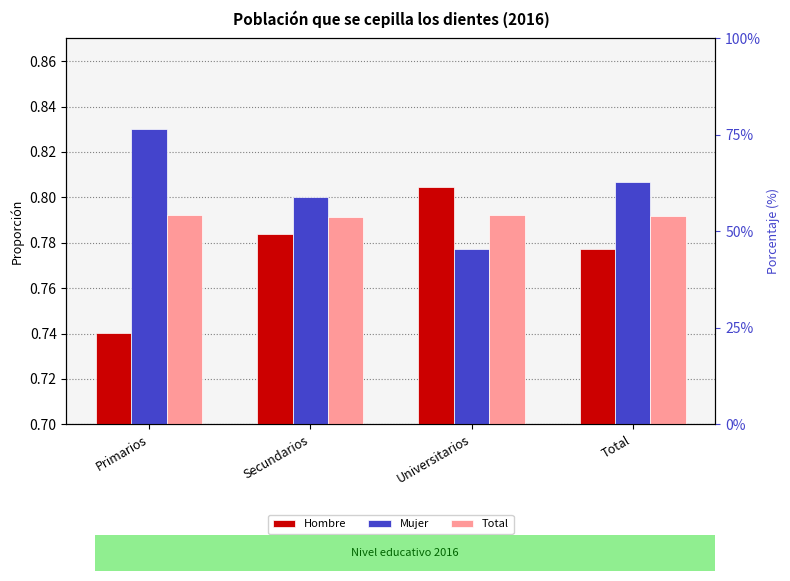

Reading left to right, what are all the values shown in this chart?

Hombre: 0.7	0.8	0.8	0.8
Mujer: 0.8	0.8	0.8	0.8
Total: 0.8	0.8	0.8	0.8